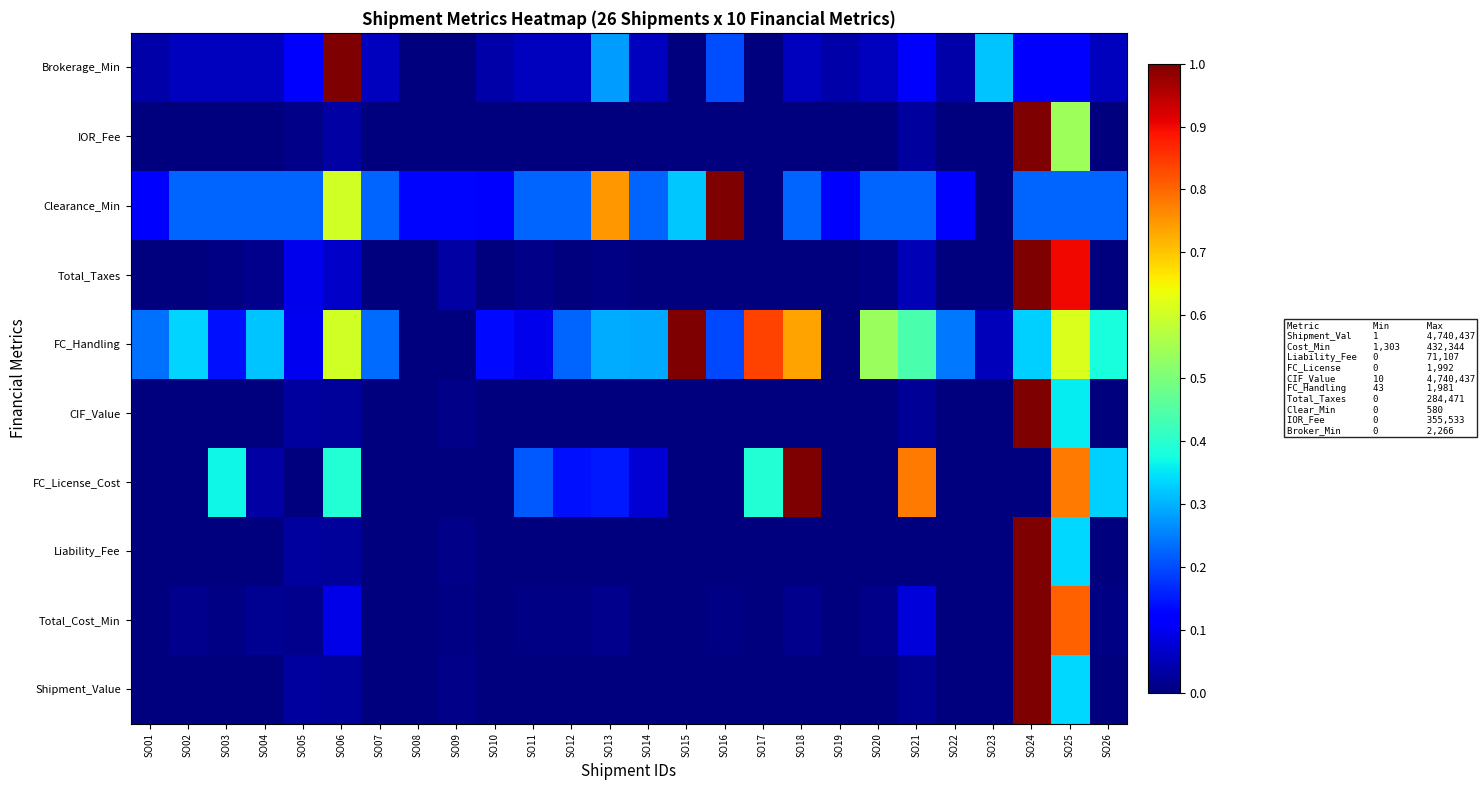

What is the difference between the highest and lowest values at SO22?

0.2